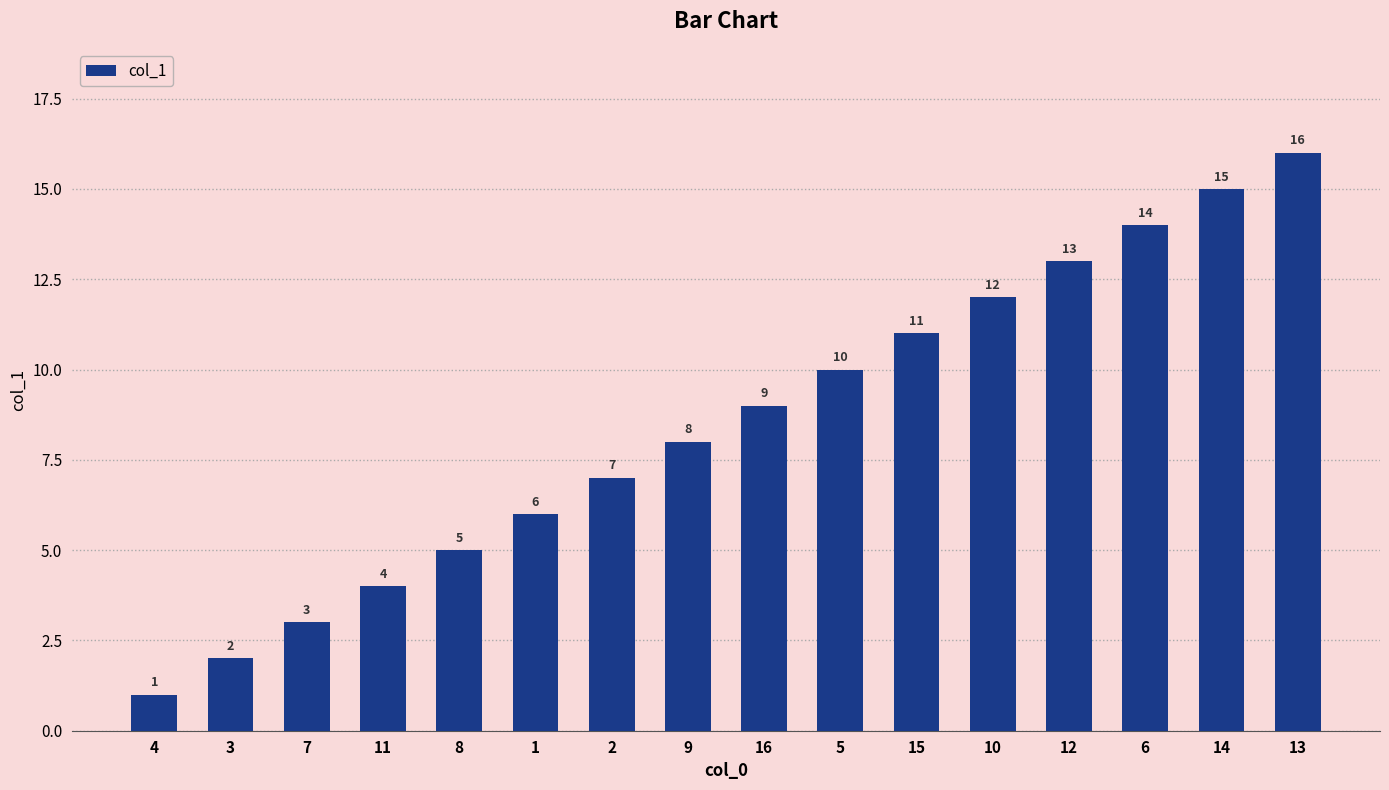

Reading right to left, list all the values displayed in this chart.

13=16	14=15	6=14	12=13	10=12	15=11	5=10	16=9	9=8	2=7	1=6	8=5	11=4	7=3	3=2	4=1